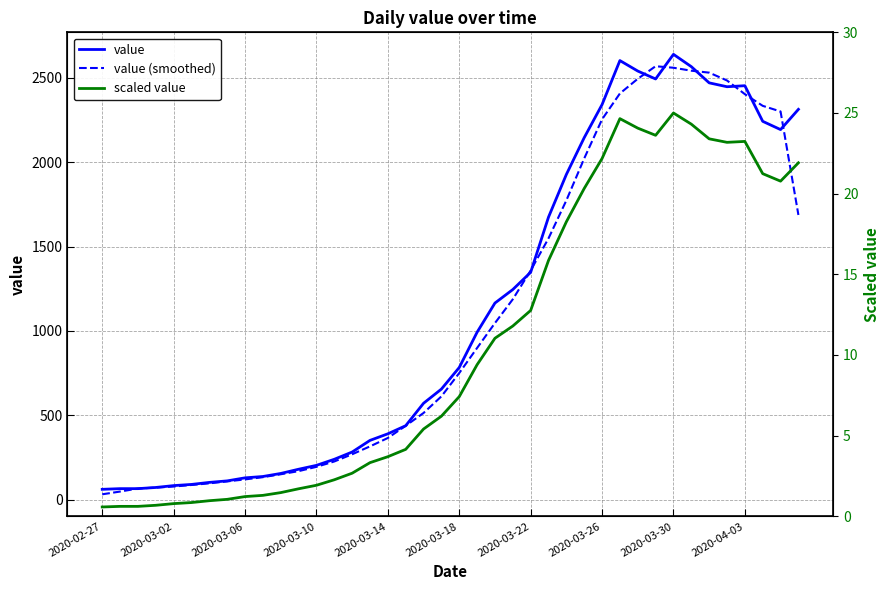

What is the spread (max minus min) of values at 2020-03-30?

2614.0